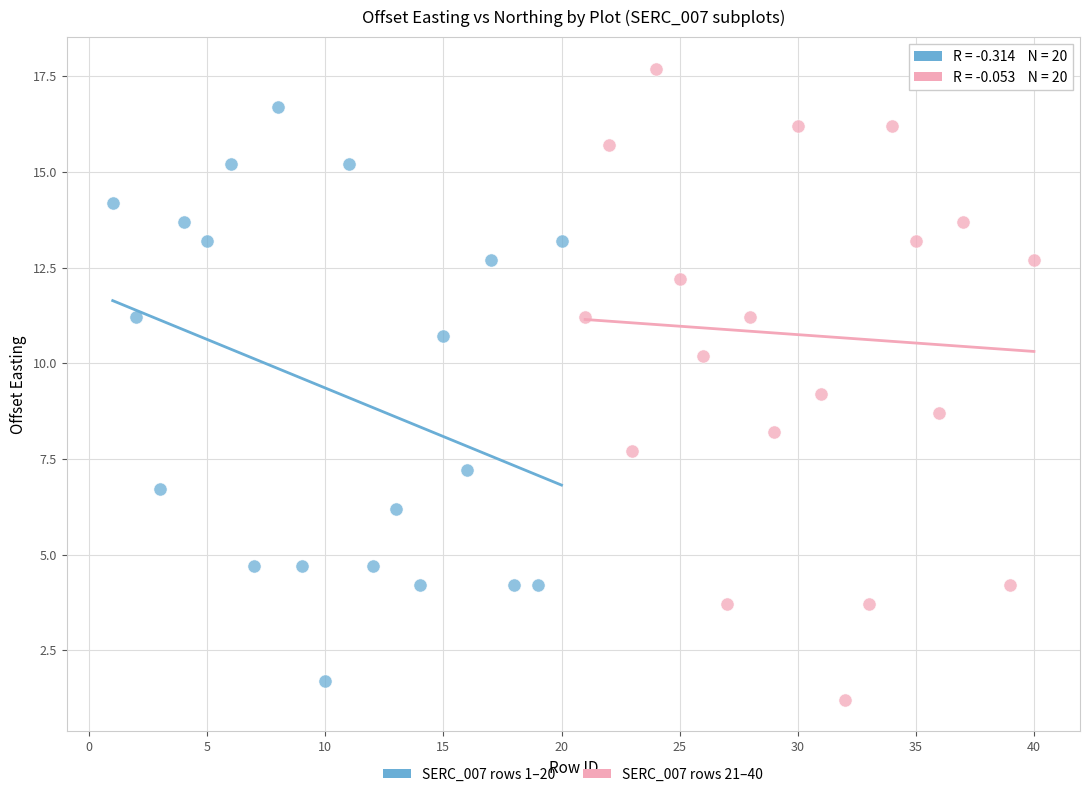

Which series has the widest spread of Y values?

SERC_007 rows 21–40